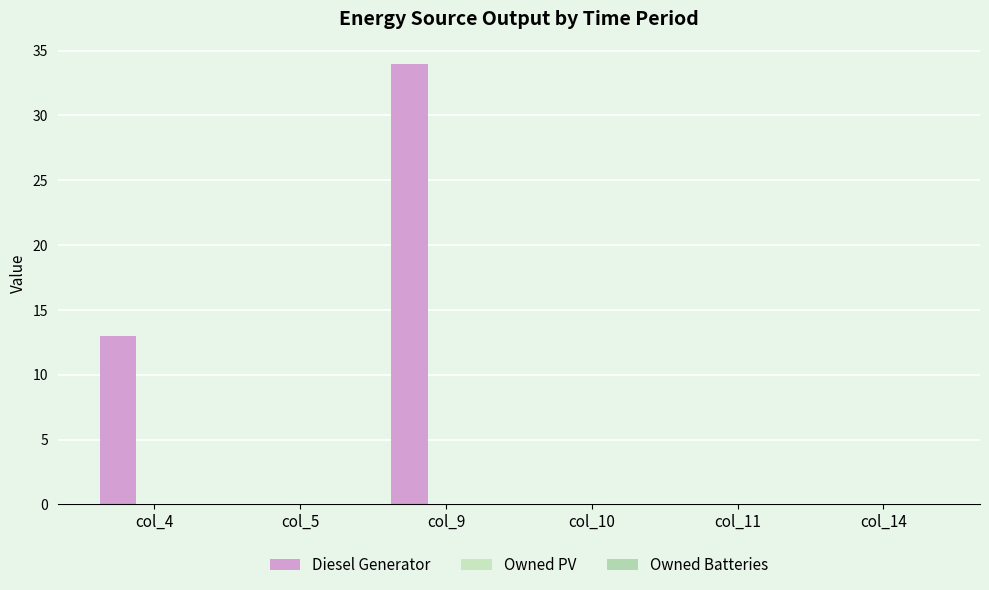

How many series are shown in this chart?

1